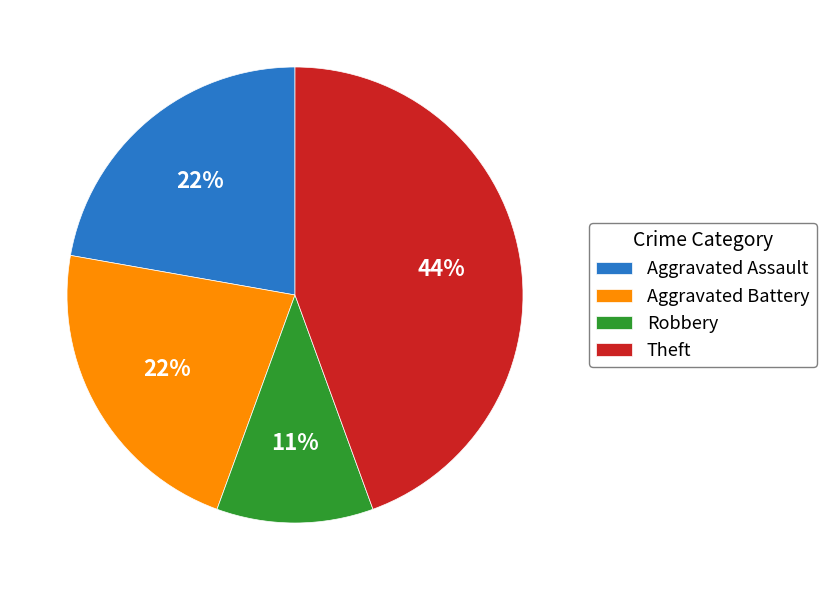

To the nearest percent, what percentage of the pie is Aggravated Assault?

22%